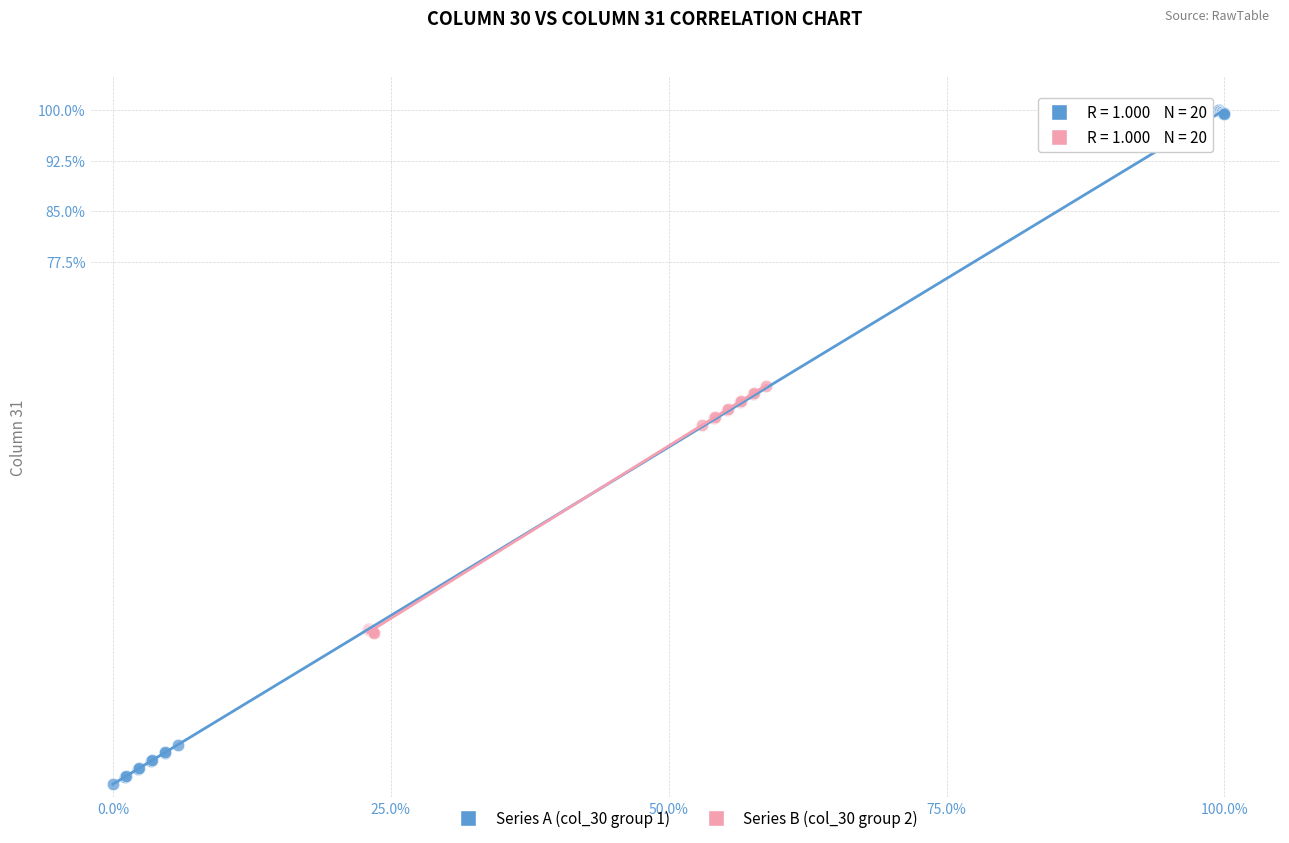

Which series has the widest spread of Y values?

Series A (col_30 group 1)